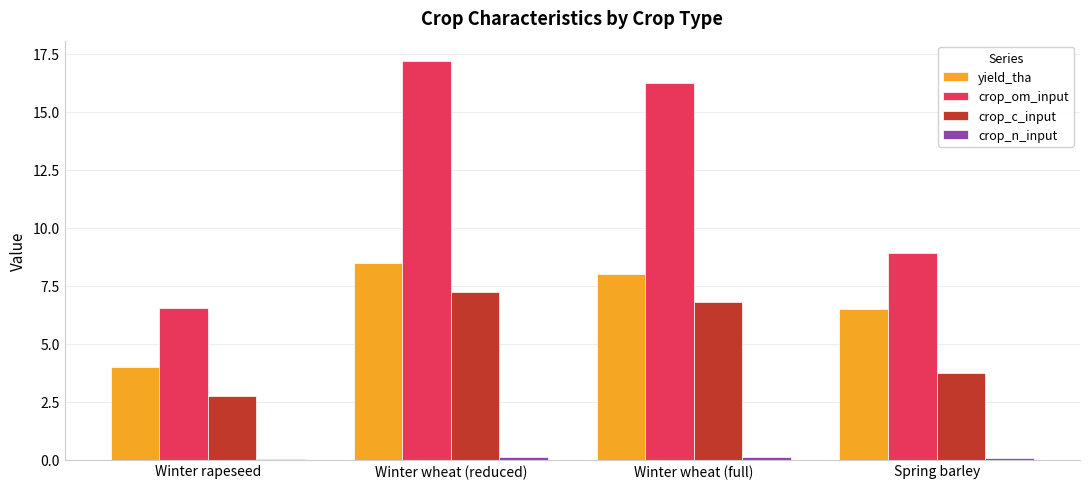

Is it true that crop_c_input equals 0.8 at Spring barley?

False